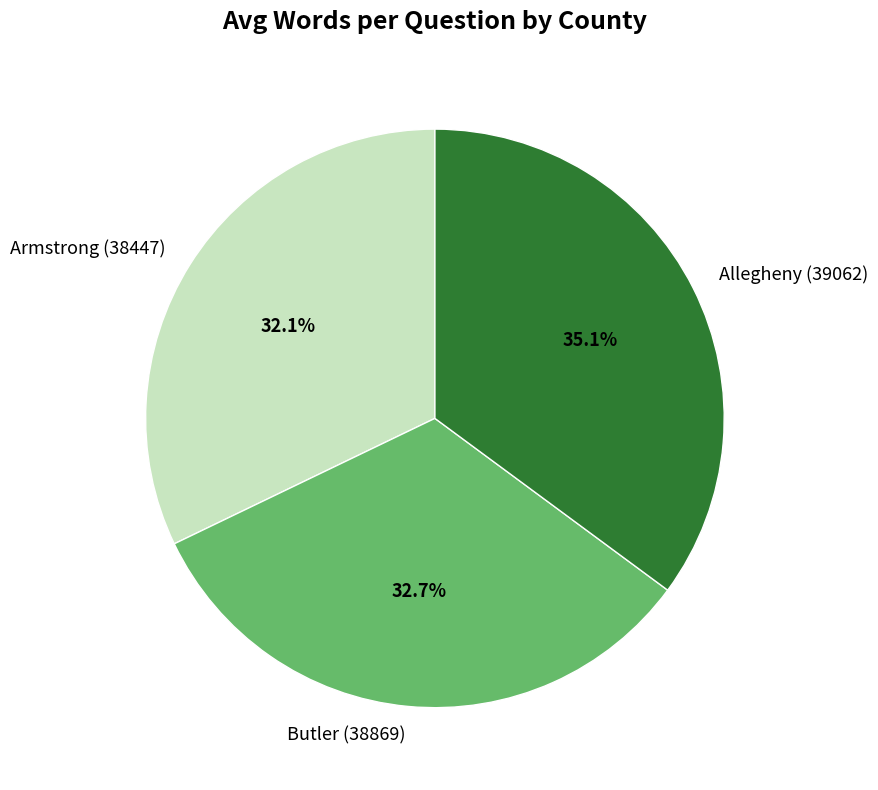

Which slice is the largest?

Allegheny (39062)